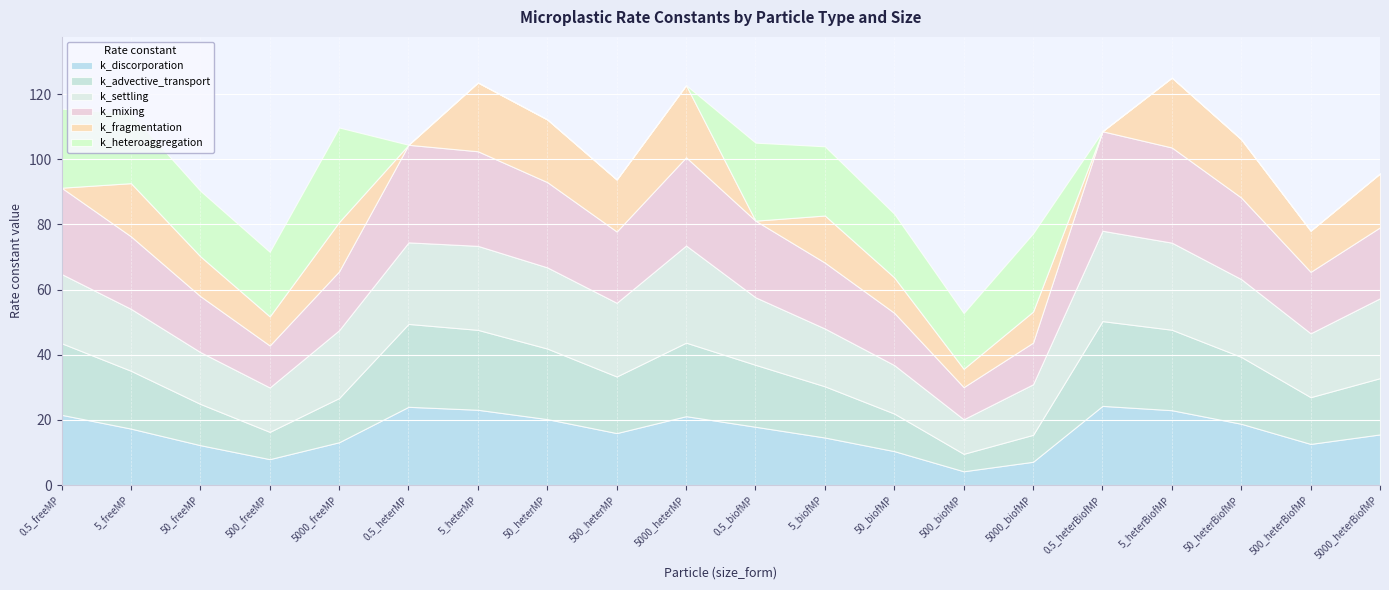

How many times do k_heteroaggregation and k_advective_transport cross each other?

3